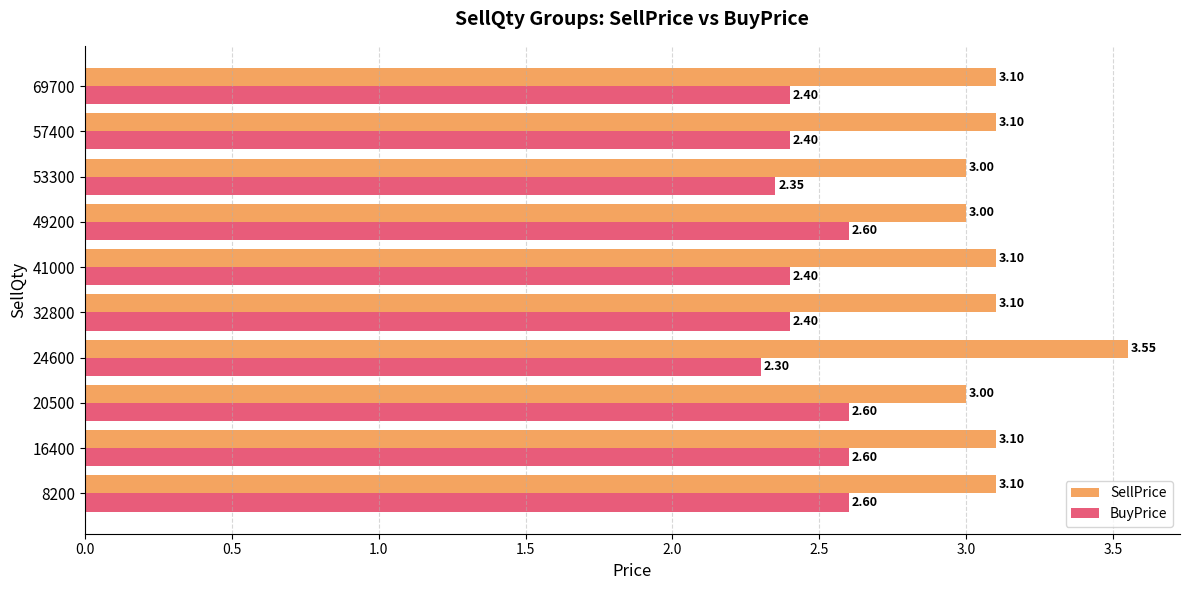

Which series has the largest range (max minus min)?

SellPrice